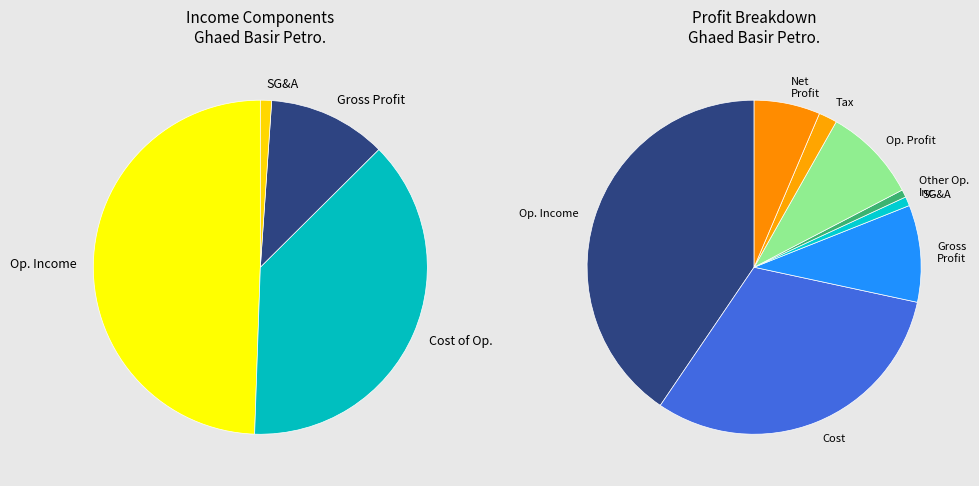

To the nearest percent, what is the difference between the operating_Income and net_profit_operations_in_progress slice percentages?

34%